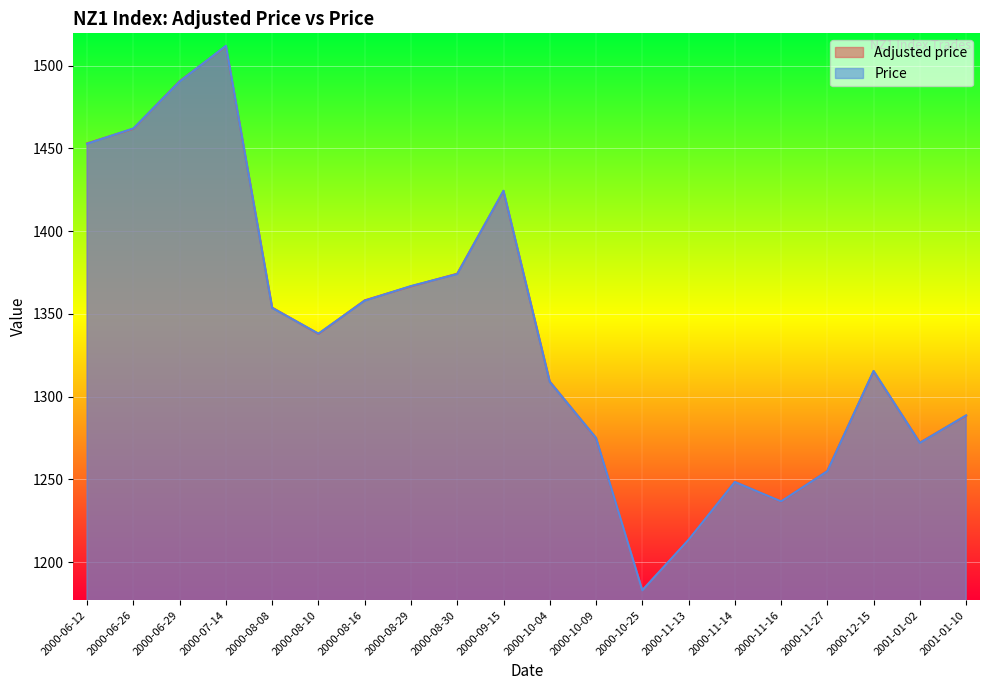

Between 2000-11-16 and 2000-08-16, which is larger?

2000-08-16